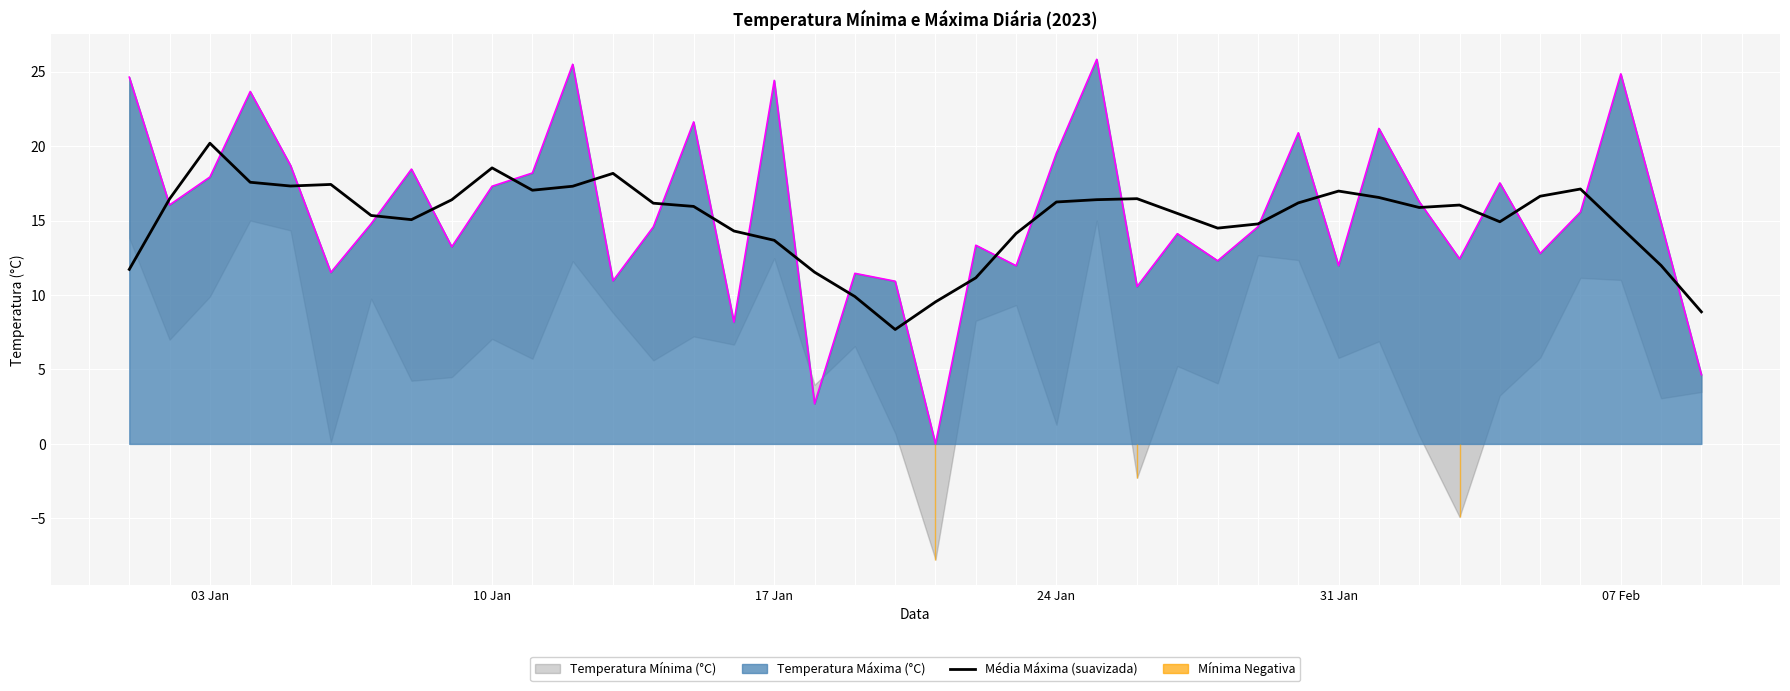

What is the value of the 31st point from the left?

17.0